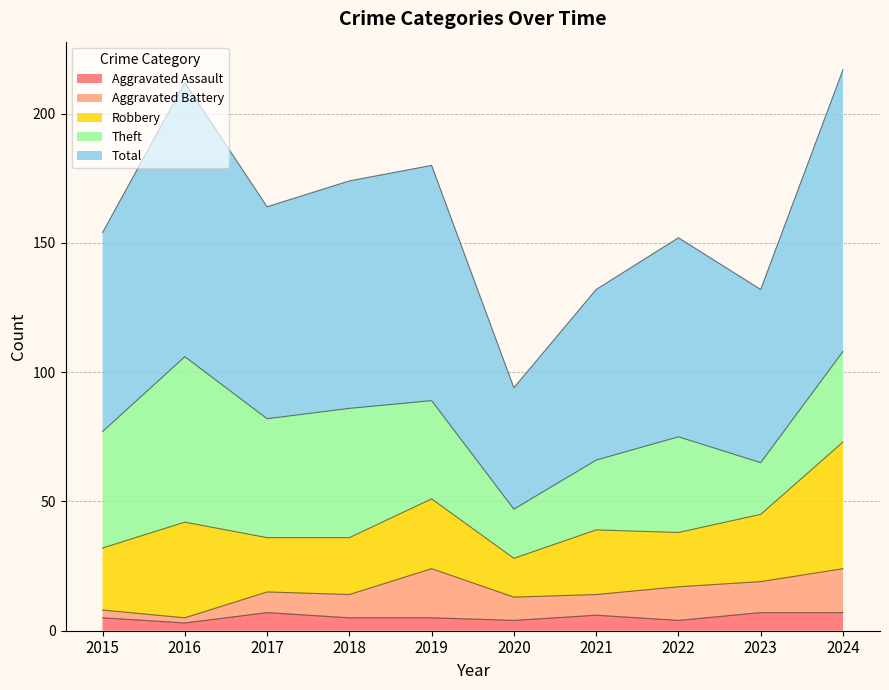

True or false: Theft and Aggravated Battery cross at least once.

False